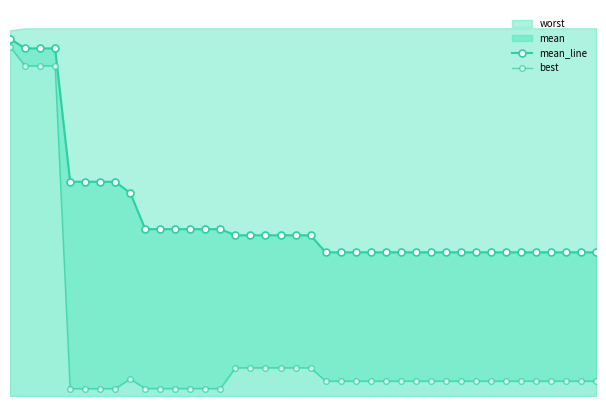

True or false: best and mean_line cross at least once.

False